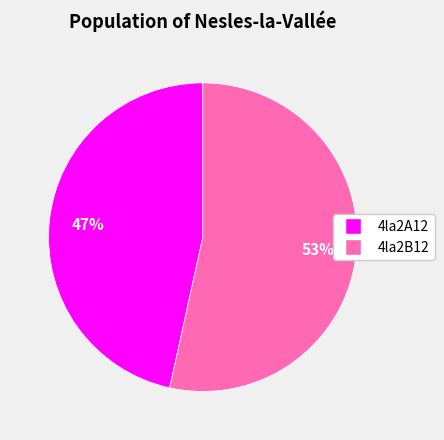

Between 4la2B12 and 4la2A12, which is larger?

4la2B12